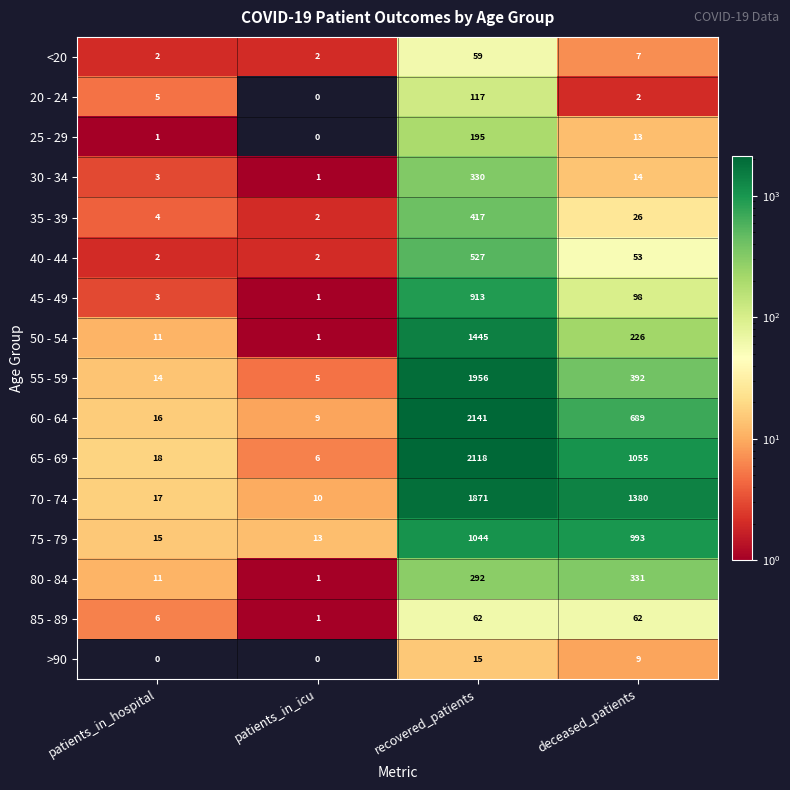

Where does the 60 - 64 series first go above 689?

recovered_patients